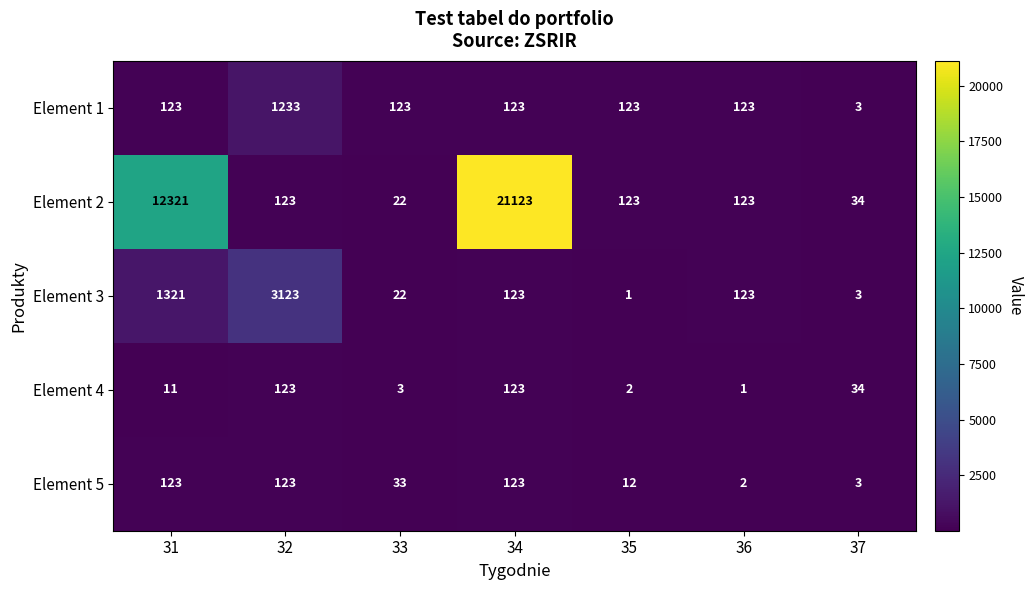

What is the sum of the Element 4 values at 33 and 32?

126